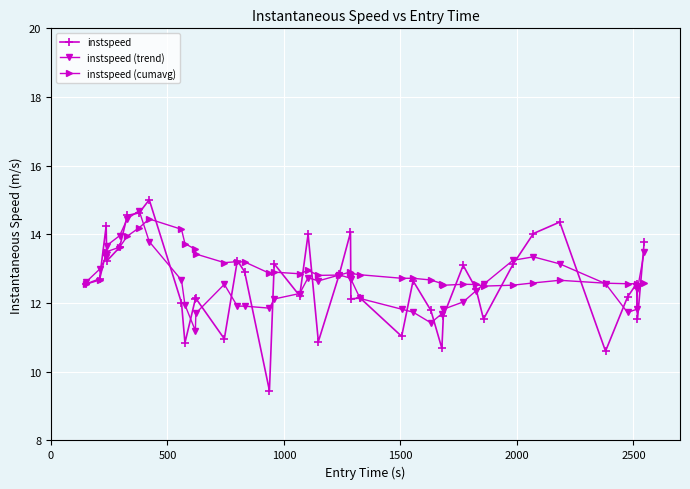

What is the value of the instspeed (trend) point at the 30th from the left?

12.0